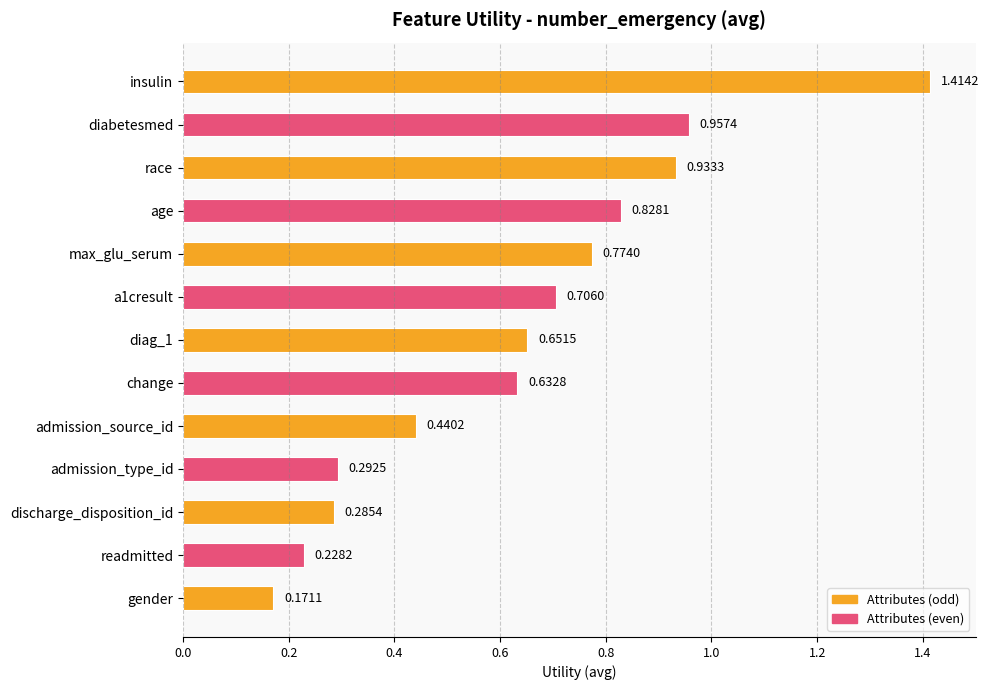

What is the label of the 10th bar from the bottom?

age